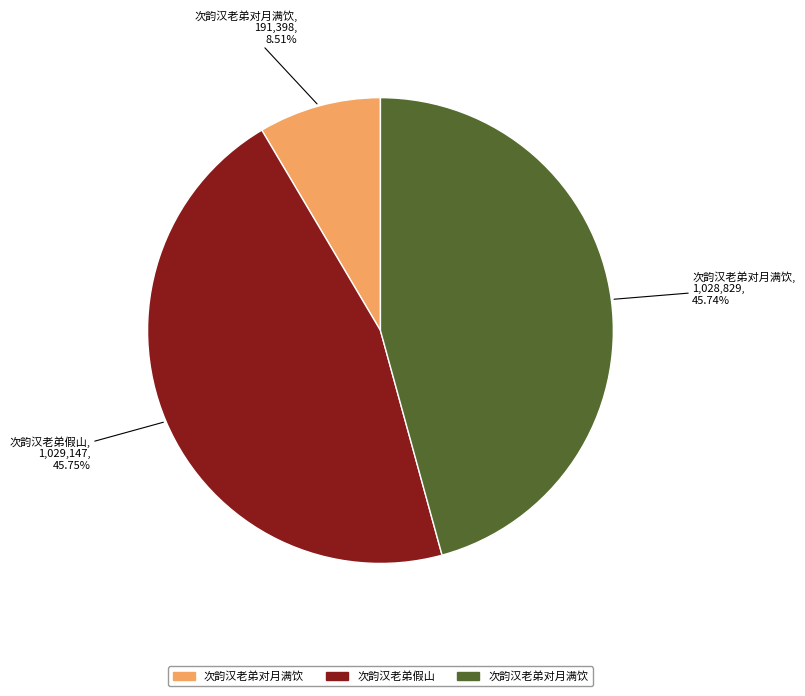

Is there any slice that represents more than half of the pie?

No